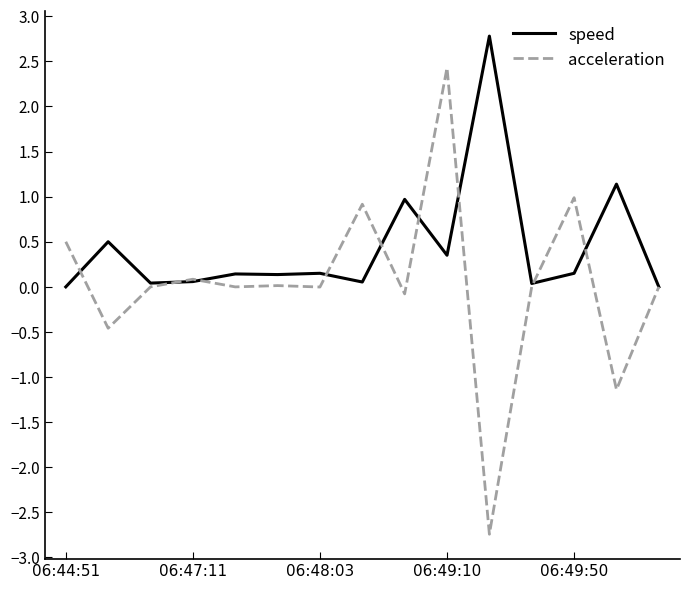

List the series in order of their peak value, highest first.

speed, acceleration